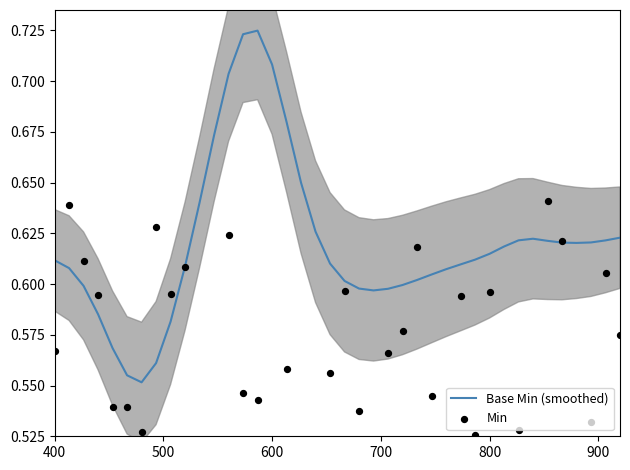

What are all the series names shown in the legend?

Base Min (smoothed), Min